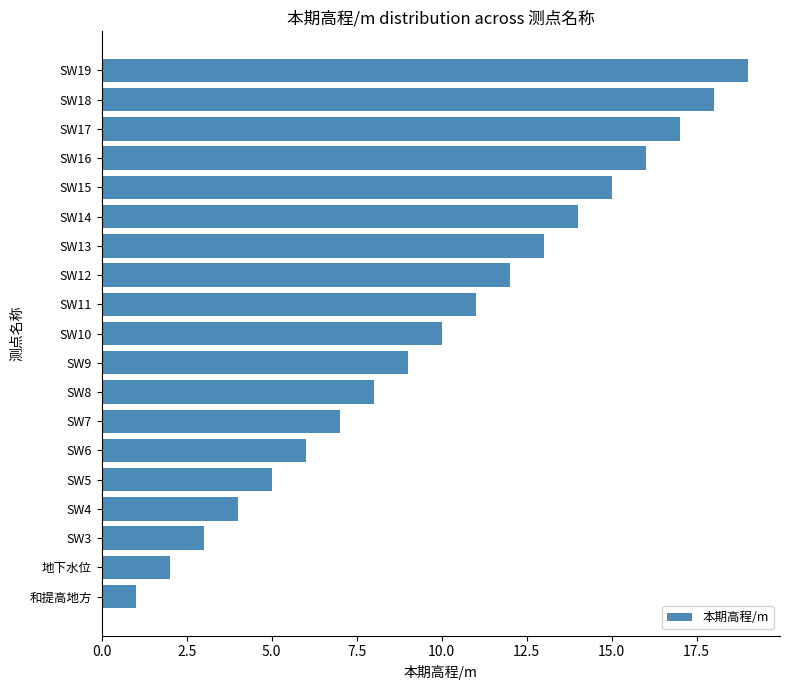

Which category has the highest value across all series?

SW19